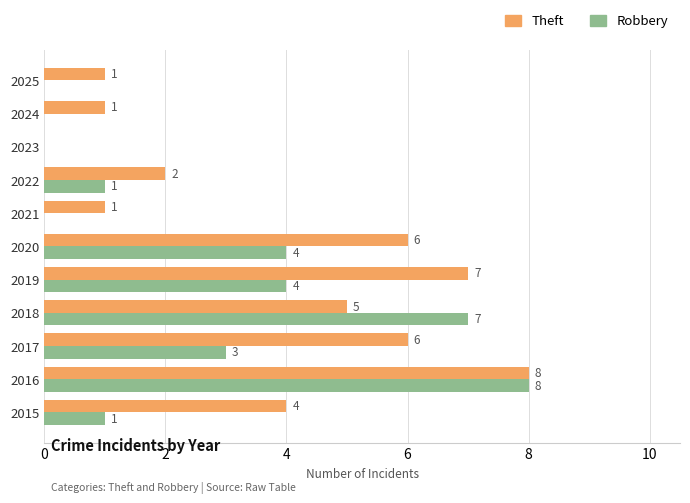

Between 2020 and 2025, which series saw the biggest shift?

Theft